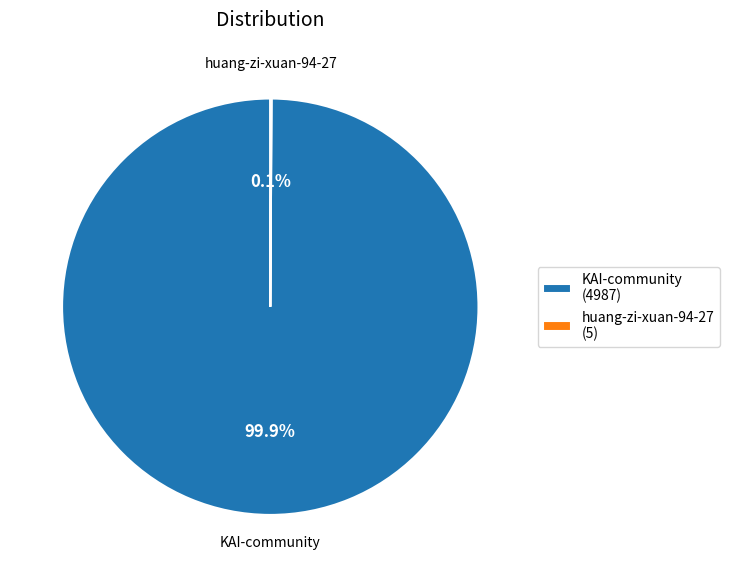

To the nearest percent, what portion does KAI-community represent?

100%